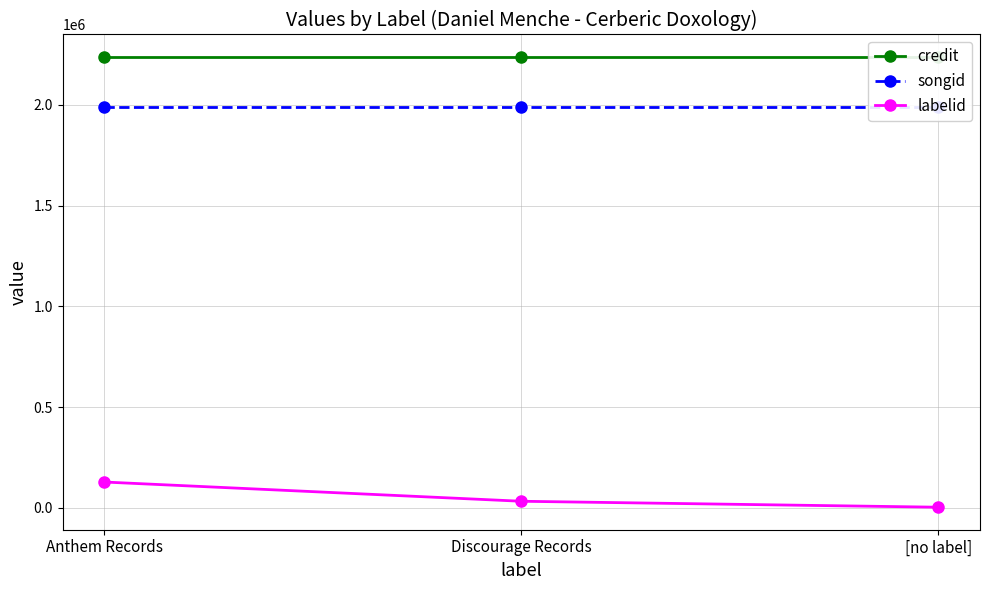

Which label corresponds to the smallest value in the chart?

[no label]